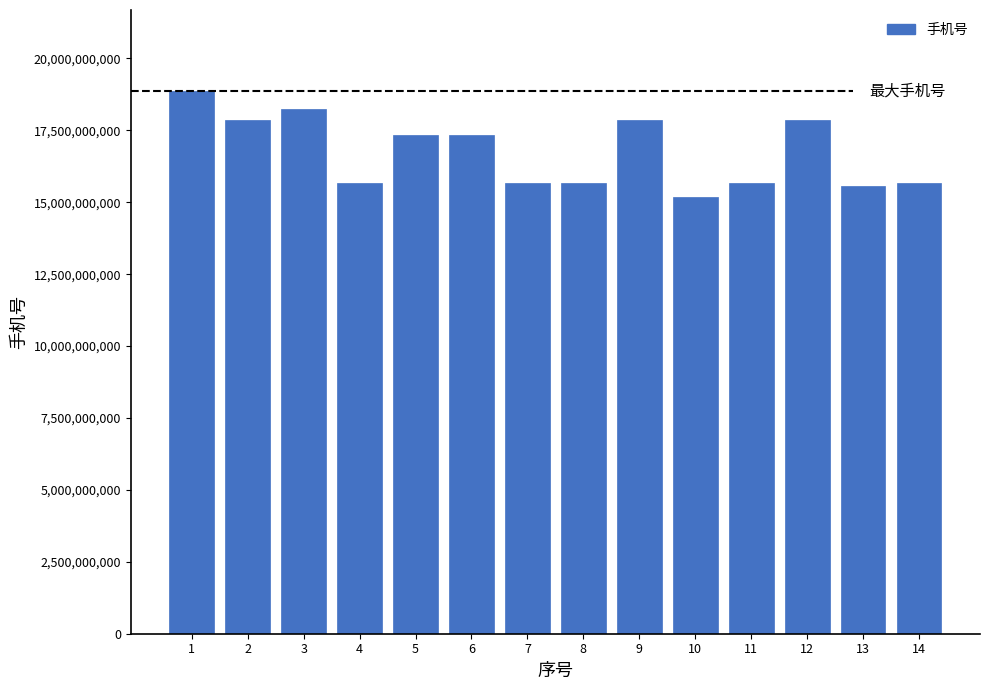

The value at 6 is 17353769032. True or false?

True